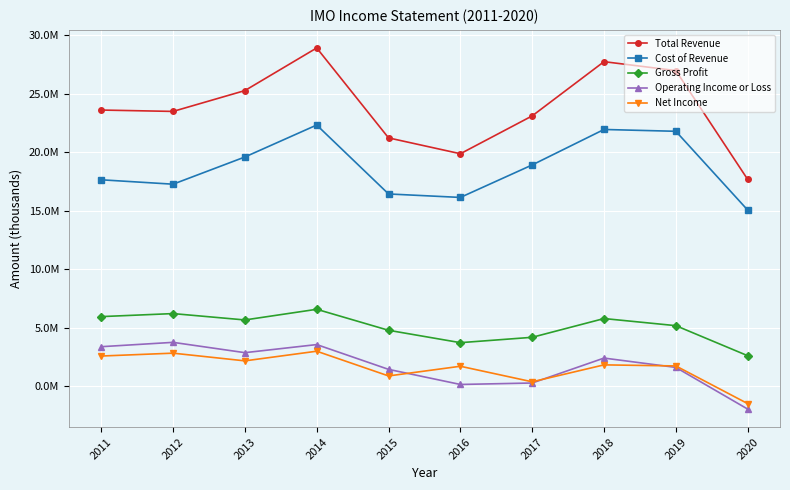

Between 2018 and 2012, which is larger?

2018